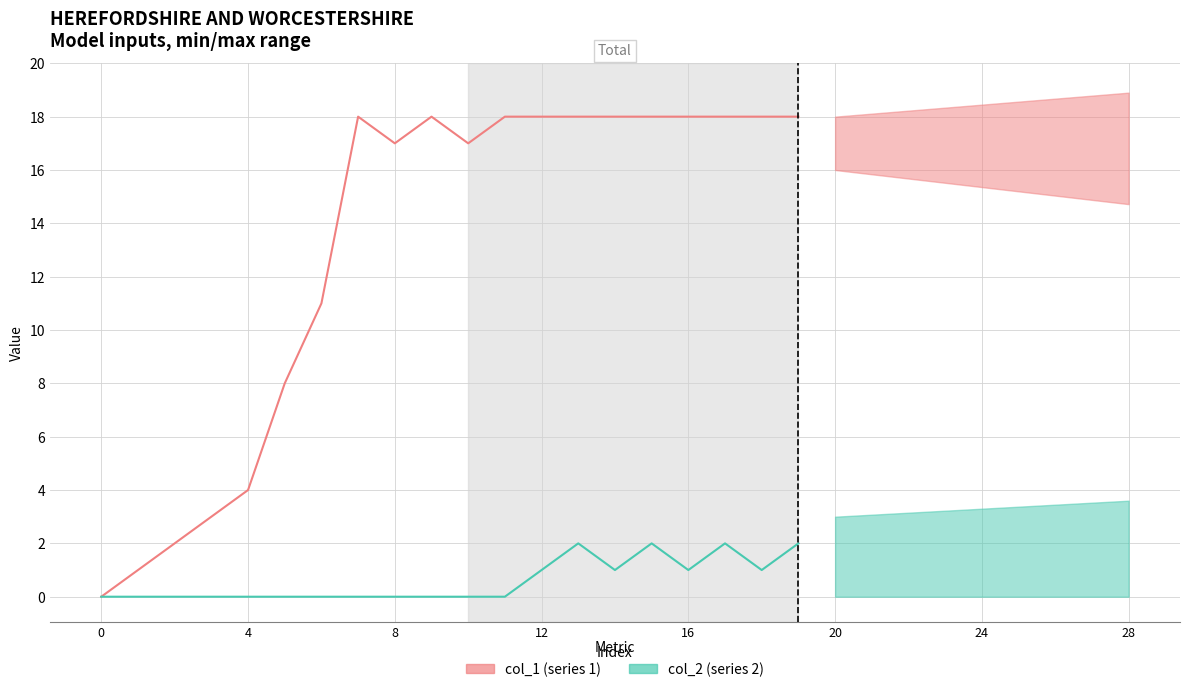

True or false: col_1 and col_2 intersect in this chart.

False